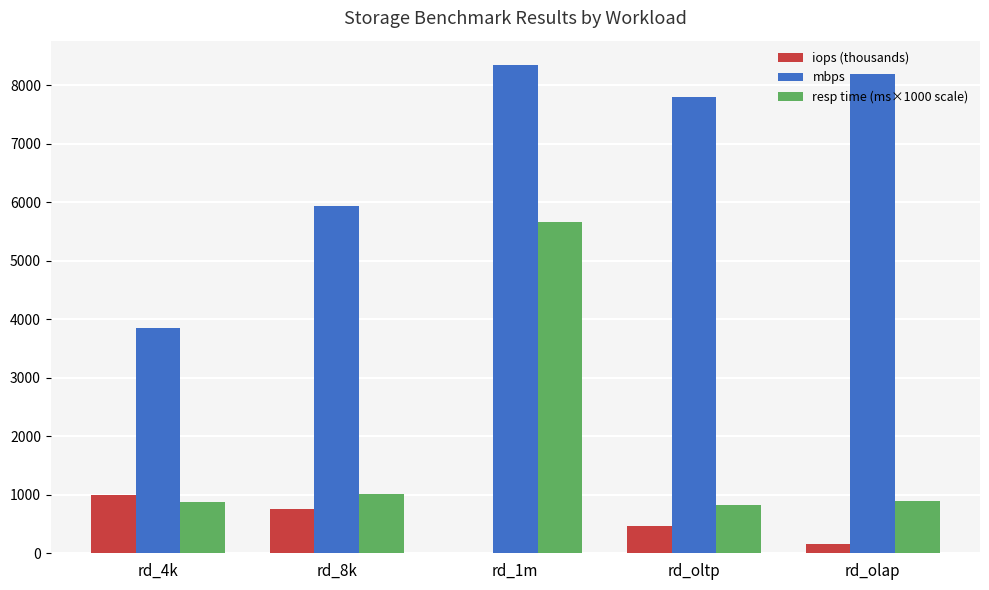

What value does the resp time (ms×1000 scale) series have at rd_4k?

870.0